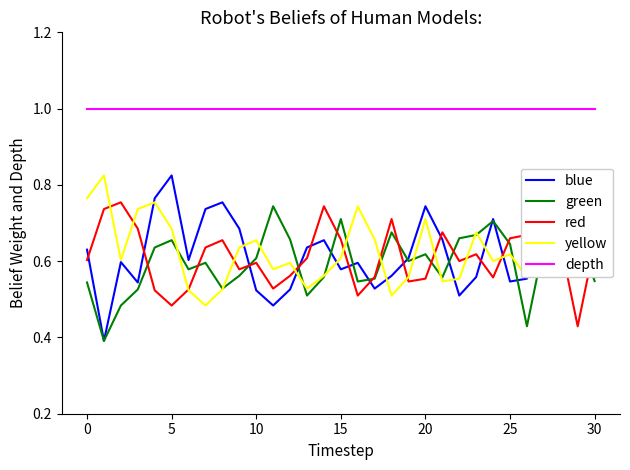

Which series has the largest total across all categories?

depth